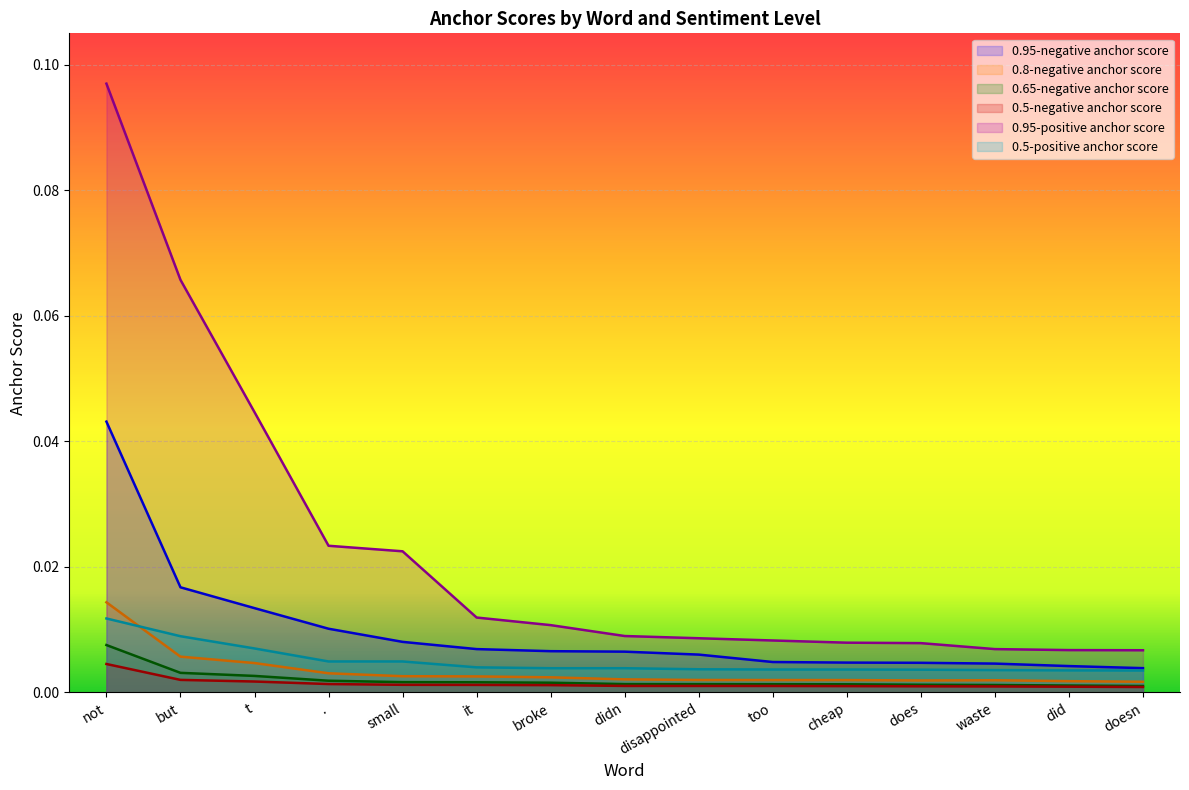

How many data points does each series have?

15